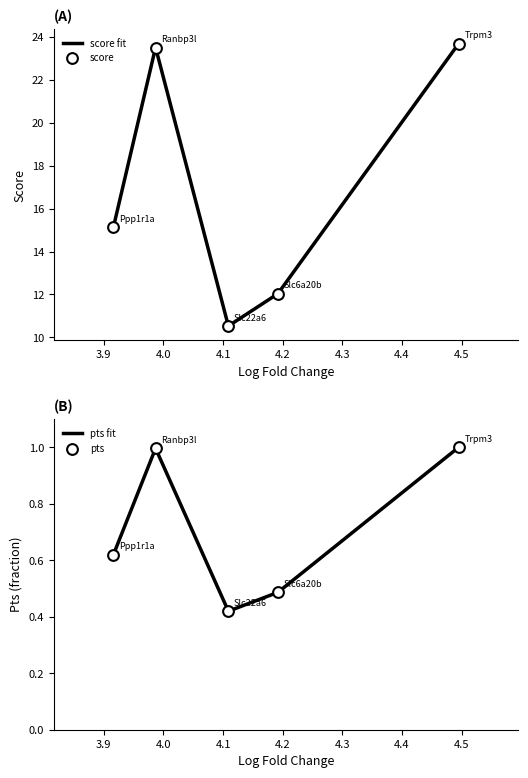

What is the minimum value for score fit?

10.5